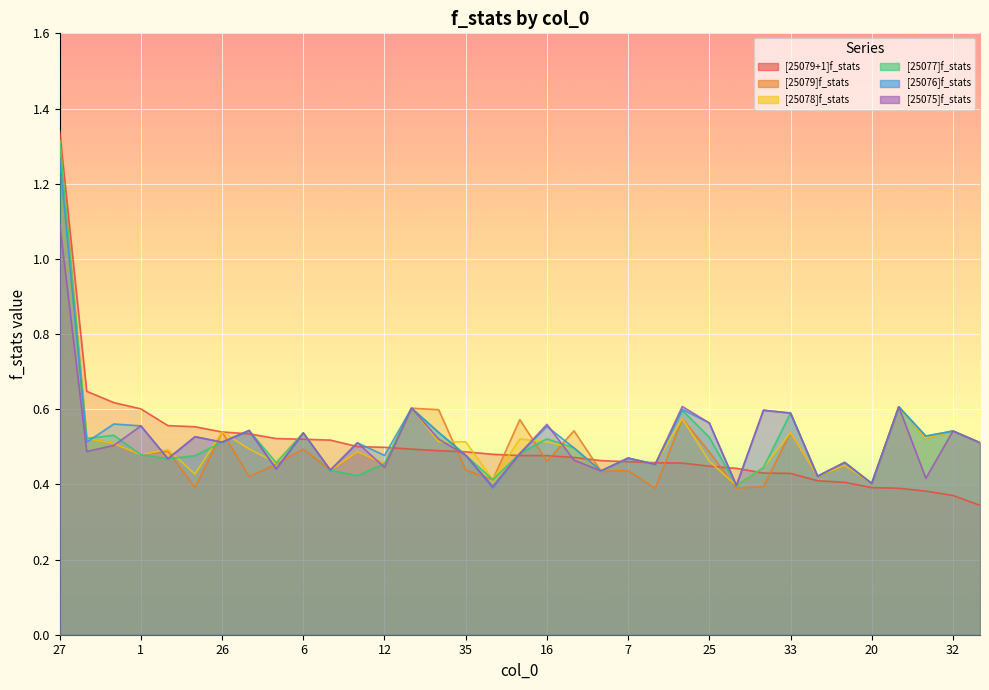

Rank the series by their maximum value, from lowest to highest.

[25075]f_stats, [25076]f_stats, [25079]f_stats, [25078]f_stats, [25077]f_stats, [25079+1]f_stats